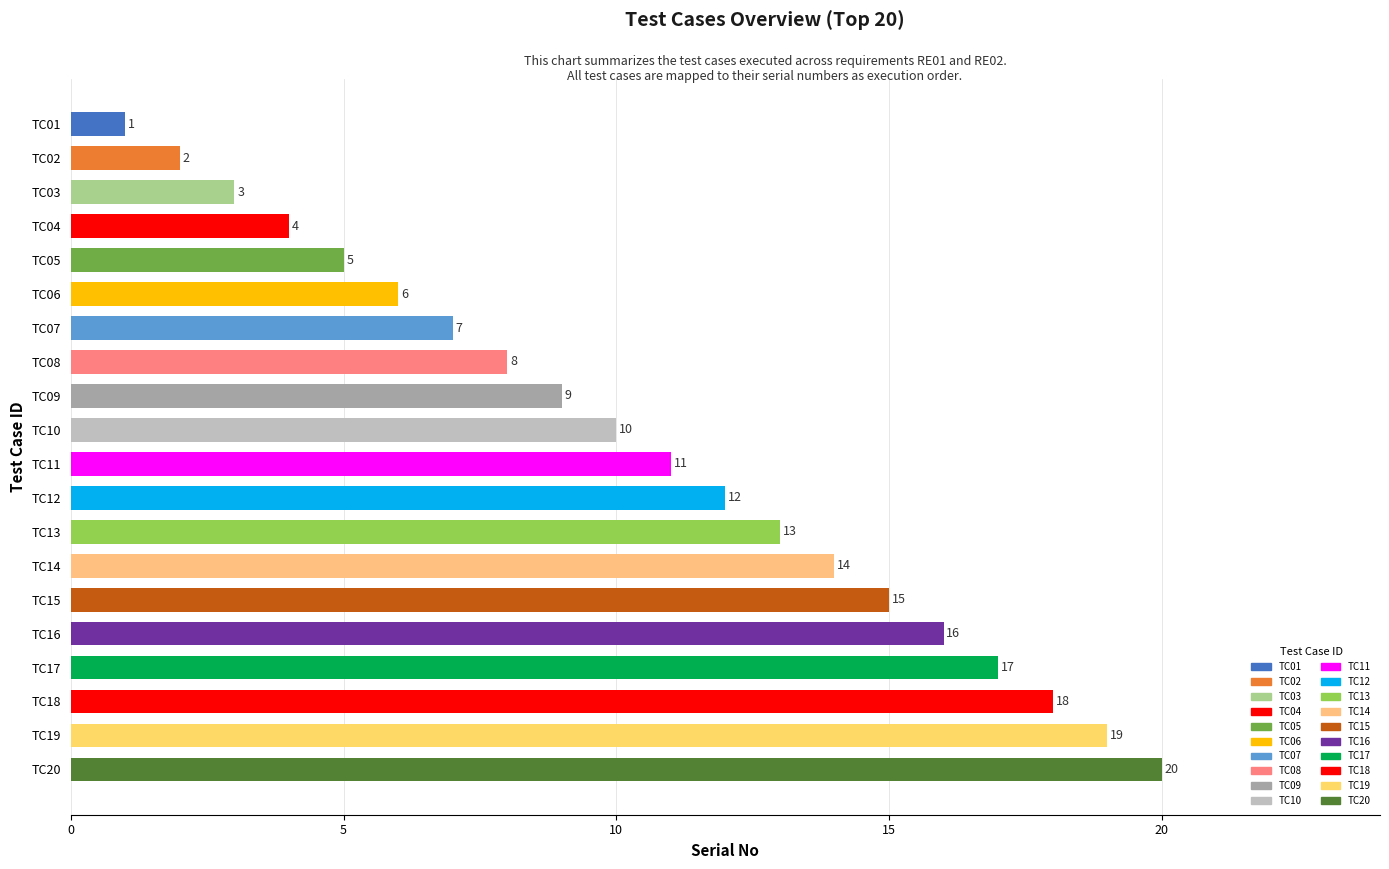

What is the value of the 11th bar from the top?

11